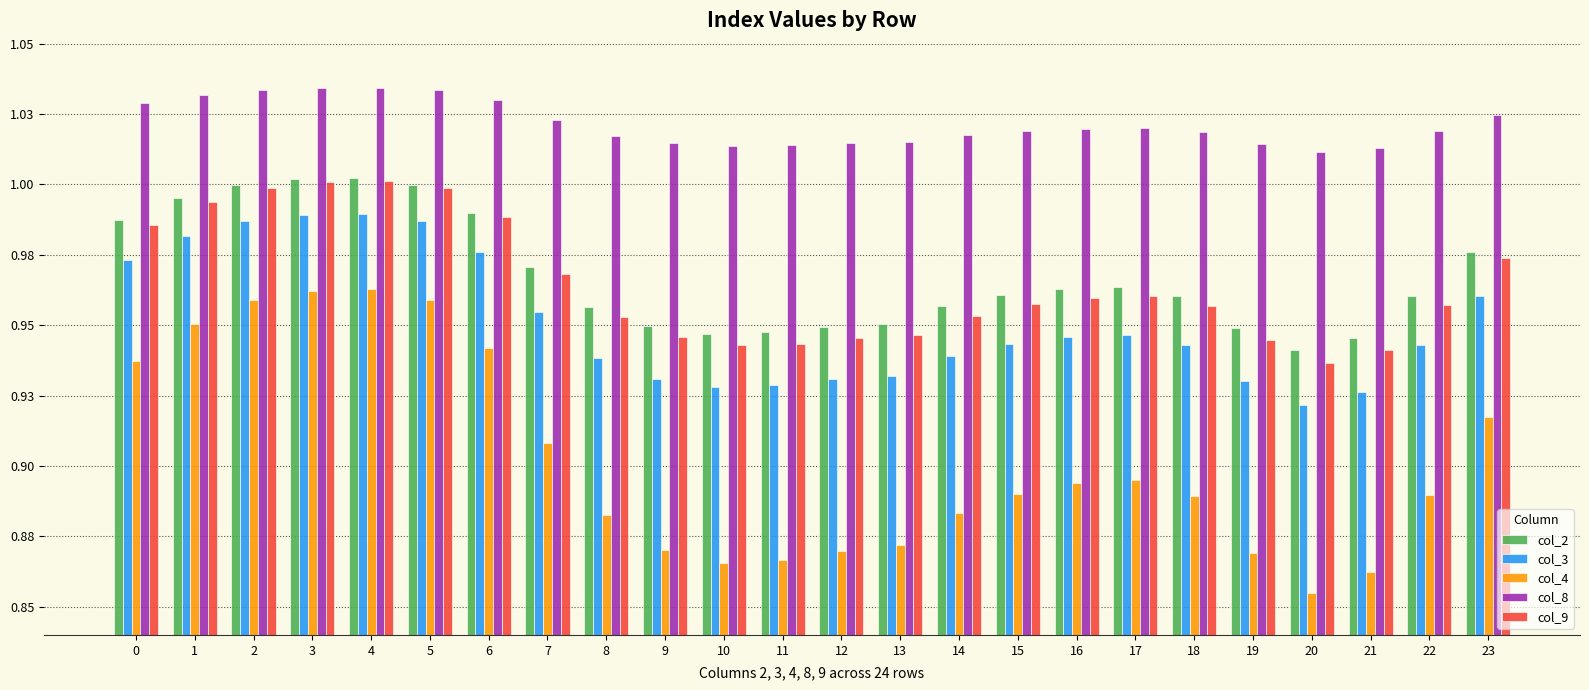

Which series has the largest range (max minus min)?

col_4